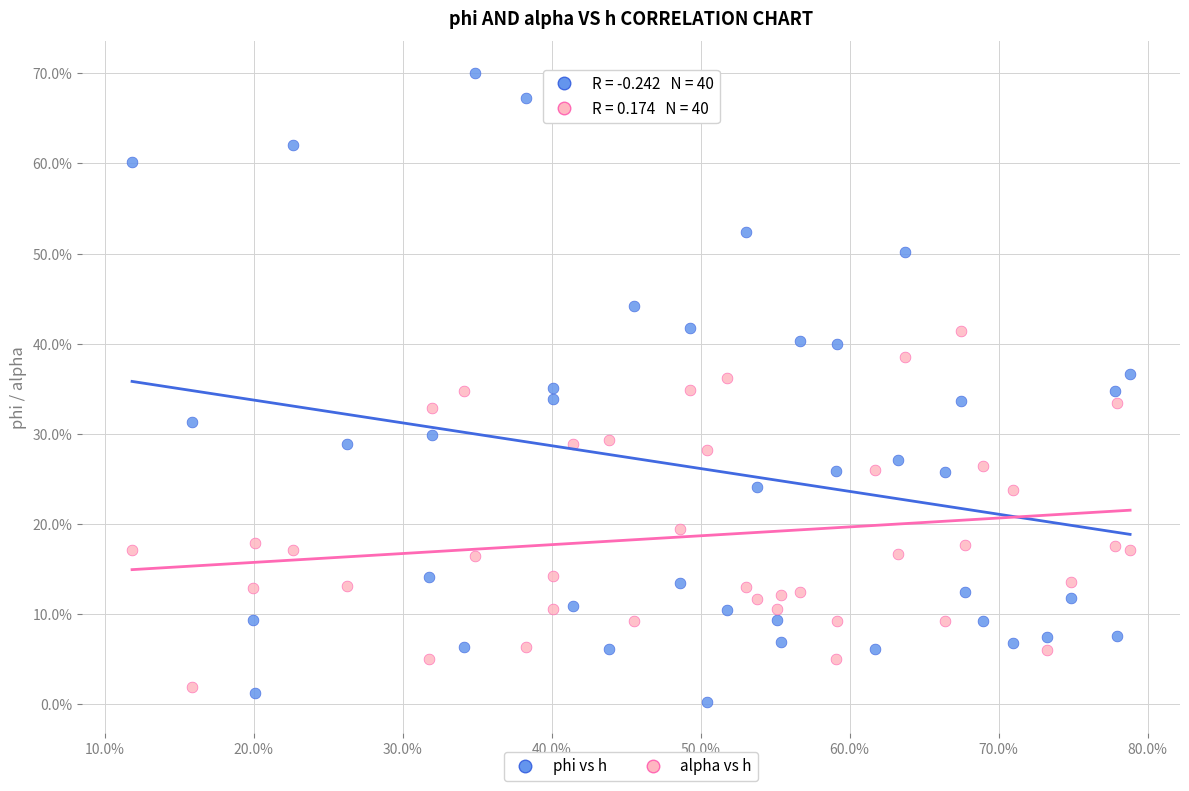

Which series reaches the maximum Y coordinate?

phi vs h